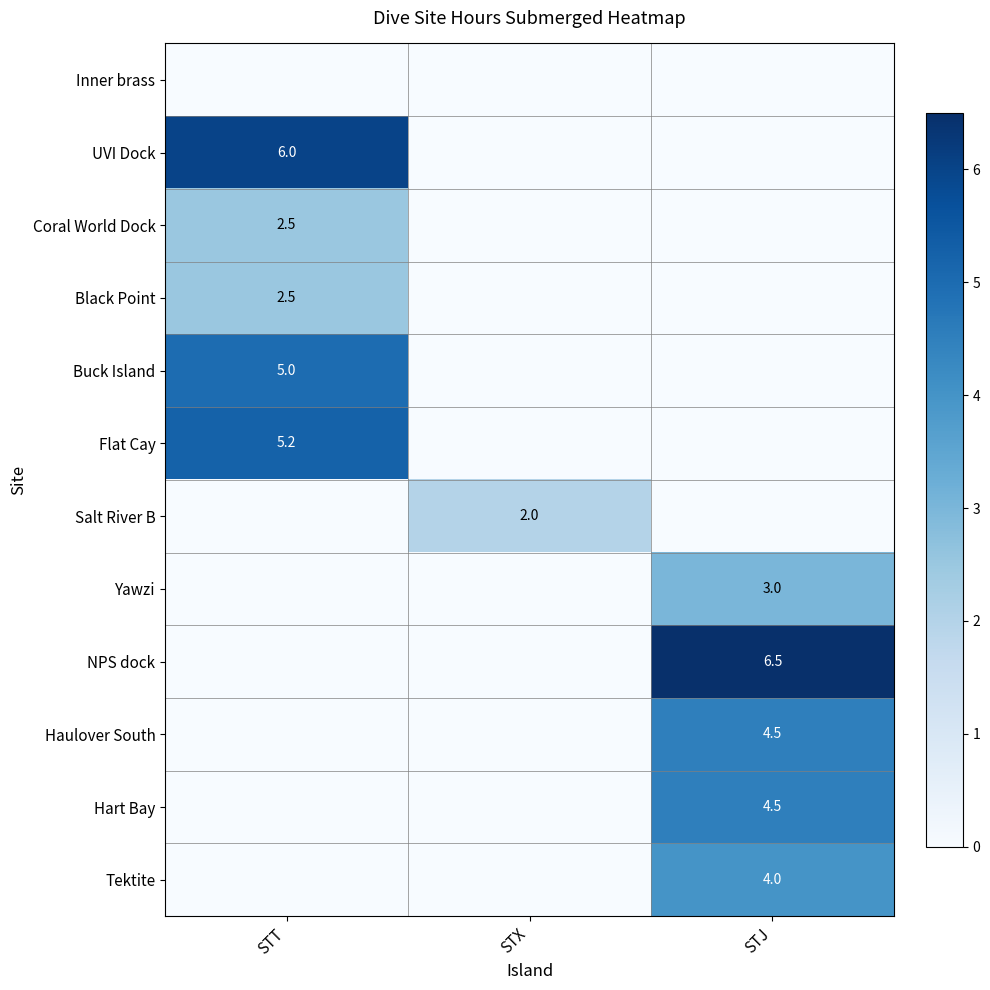

Is it true that NPS dock equals 9.2 at STJ?

False